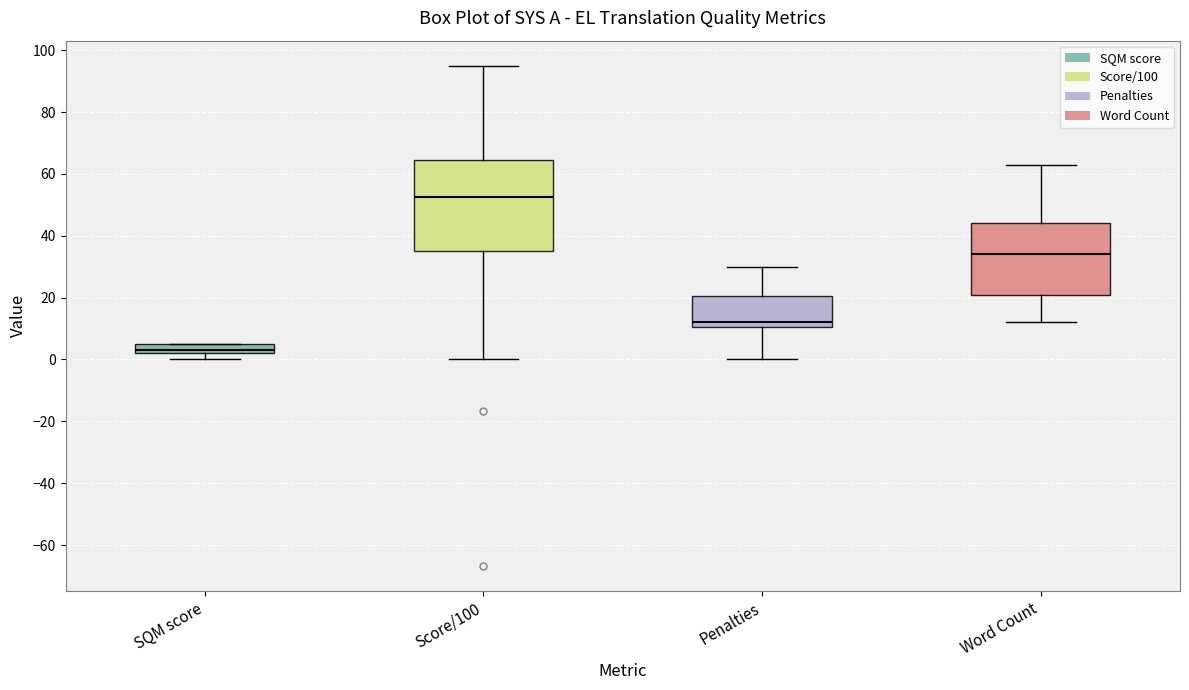

Reading left to right, transcribe this box plot: for each box, give where its median line is, the range the box spans, and where its two whiskers end, as read against the y-axis. The values are not printed on the chart, so give them approximately, as read against the axis.

SQM score: median 4, box 2 to 6, whiskers 0 to 6
Score/100: median 52, box 36 to 64, whiskers 0 to 96
Penalties: median 12, box 10 to 20, whiskers 0 to 30
Word Count: median 34, box 22 to 44, whiskers 12 to 64